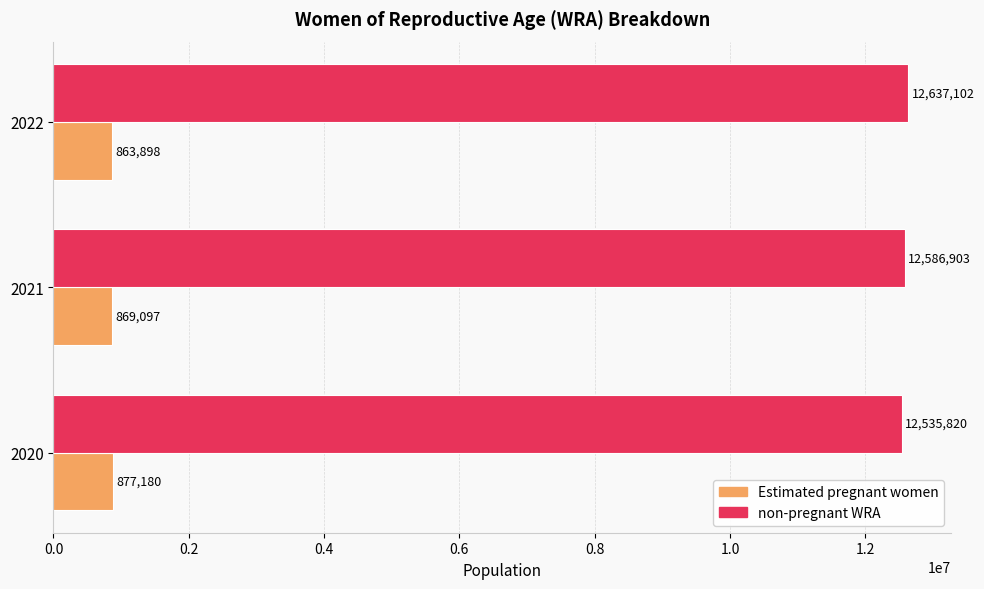

What is the sum of the non-pregnant WRA values at 2021 and 2020?

25122723.0